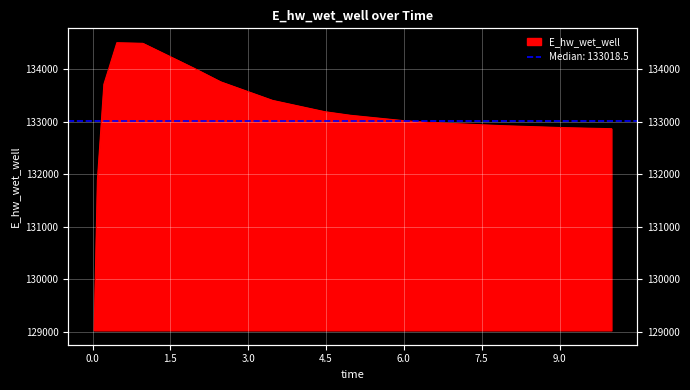

How many points are higher than both their immediate neighbors (excluding endpoints)?

1